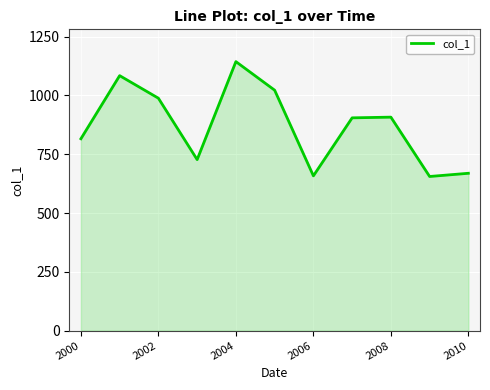

What is the minimum value shown in the chart?

655.5